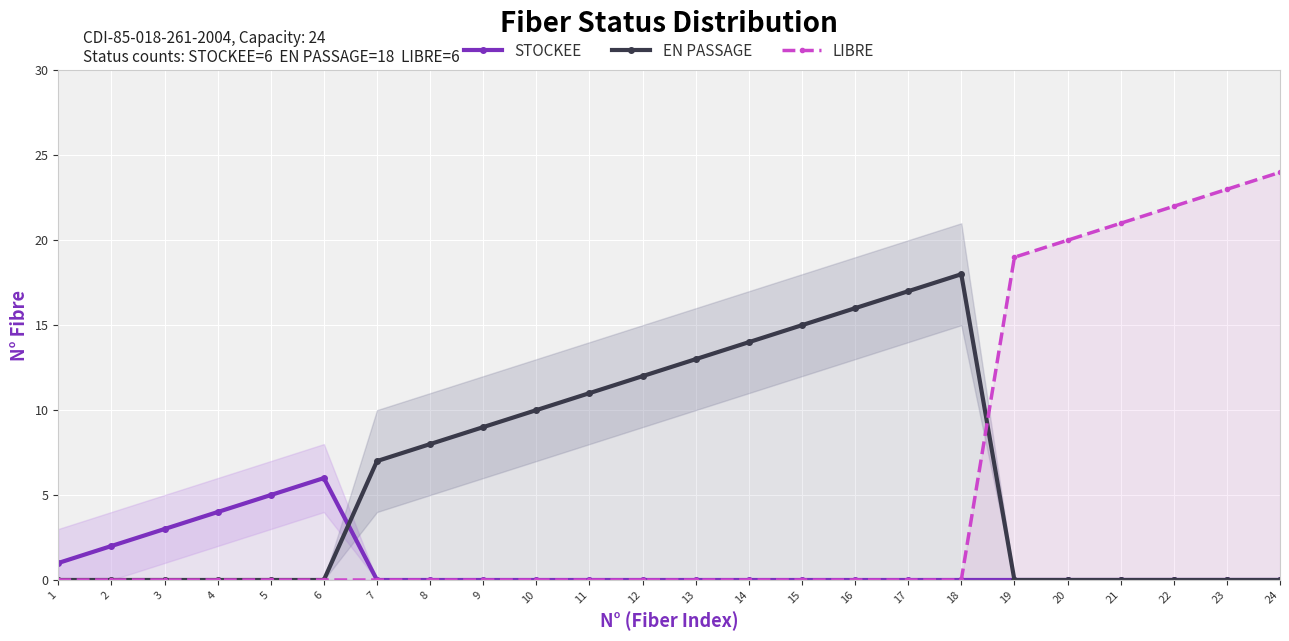

True or false: EN PASSAGE and STOCKEE cross at least once.

True